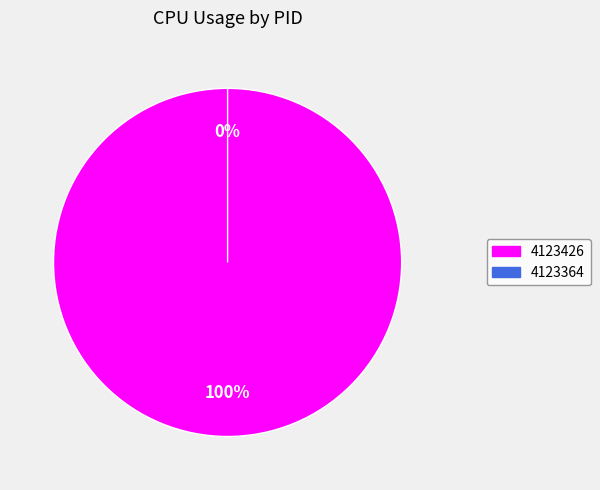

To the nearest percent, what is the difference between the 4123364 and 4123426 slice percentages?

100%